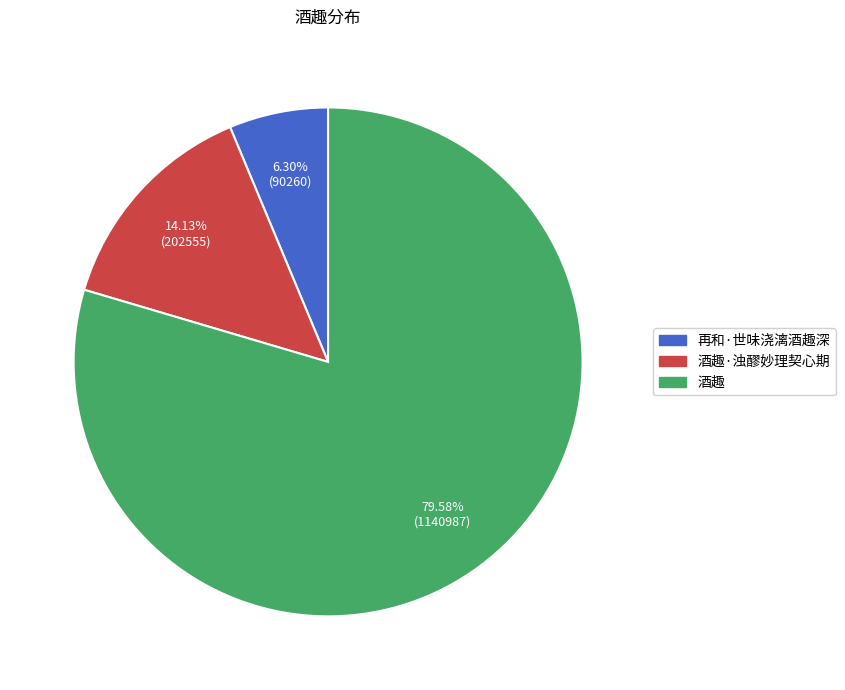

Count the number of slices in the pie.

3